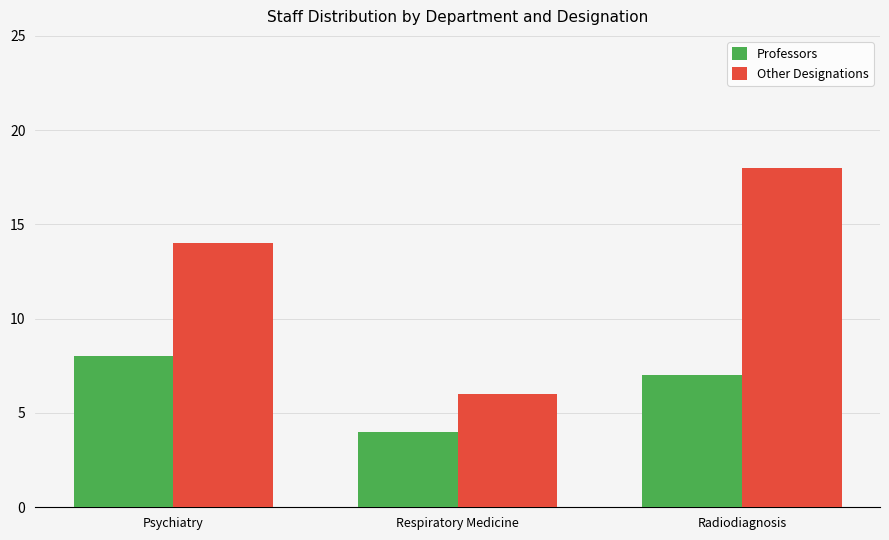

What is the minimum value for Other Designations?

6